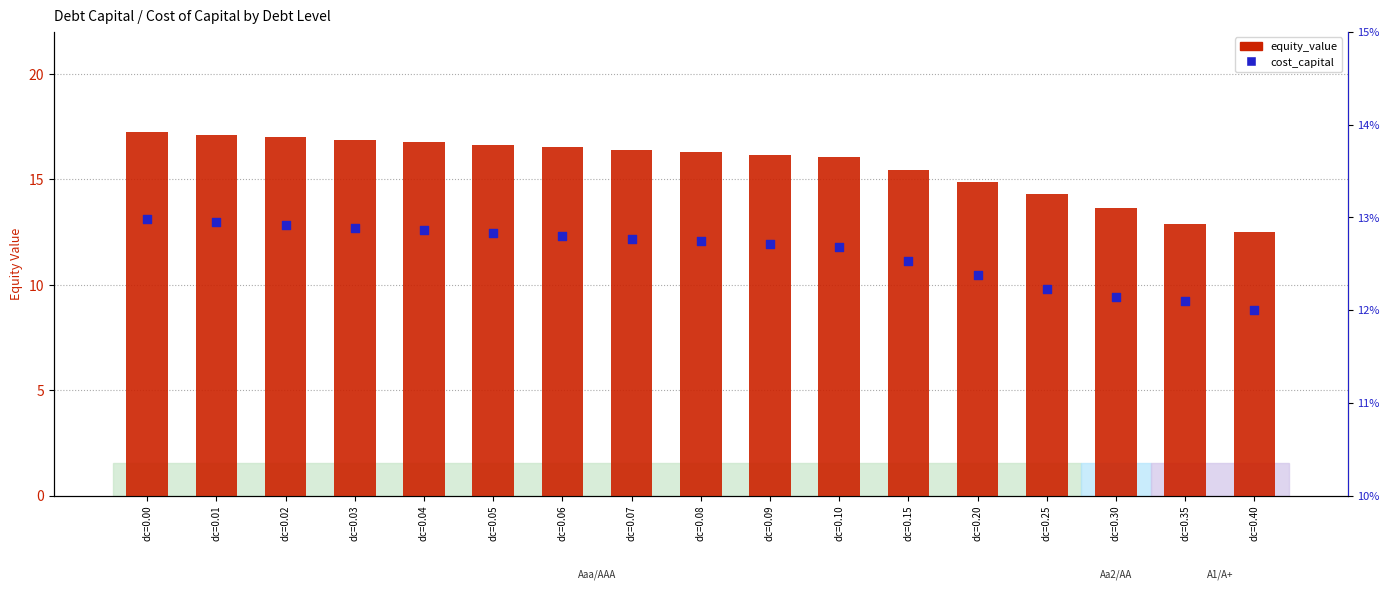

Is the value of equity_value at dc=0.04 greater than the value of cost_capital at dc=0.30?

Yes